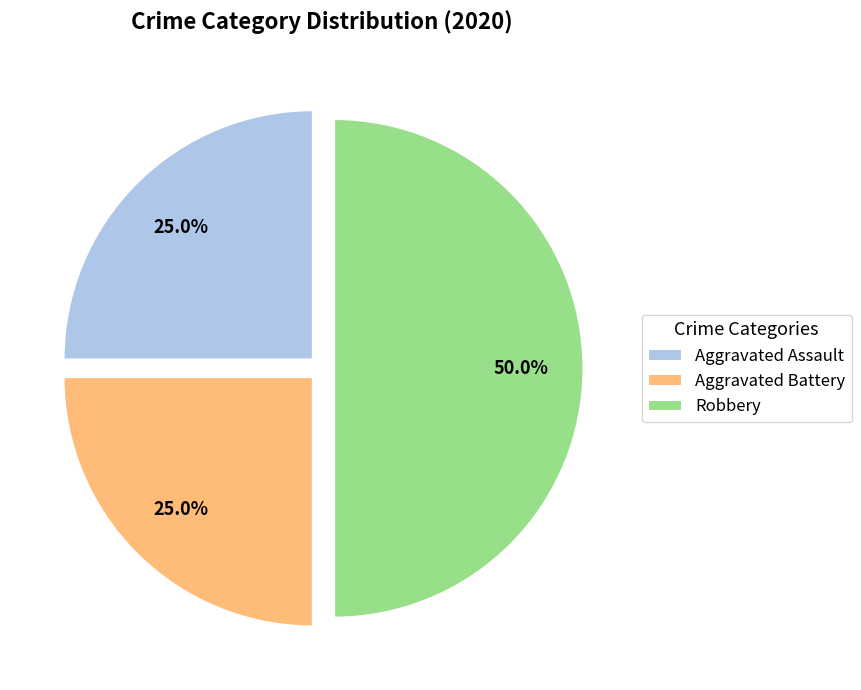

What is the ratio of the value at Aggravated Assault to the value at Aggravated Battery?

1.0